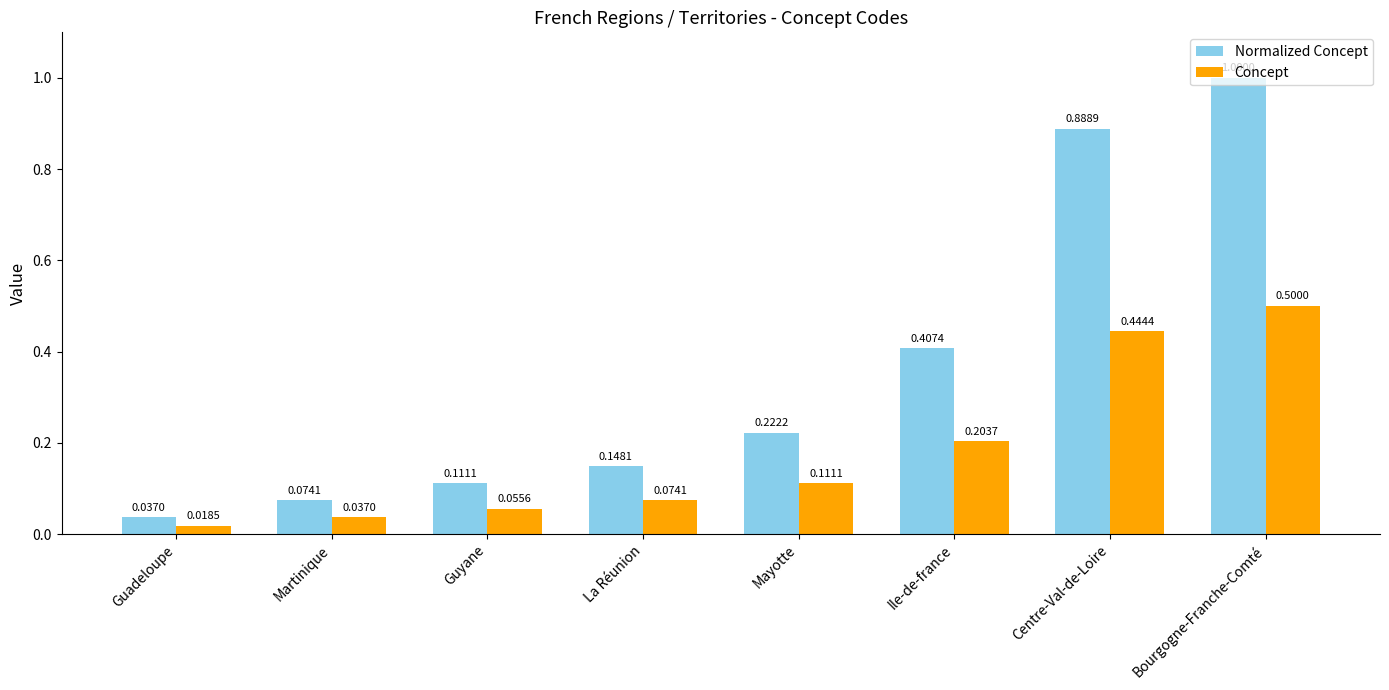

At which label does Concept reach its peak?

Bourgogne-Franche-Comté